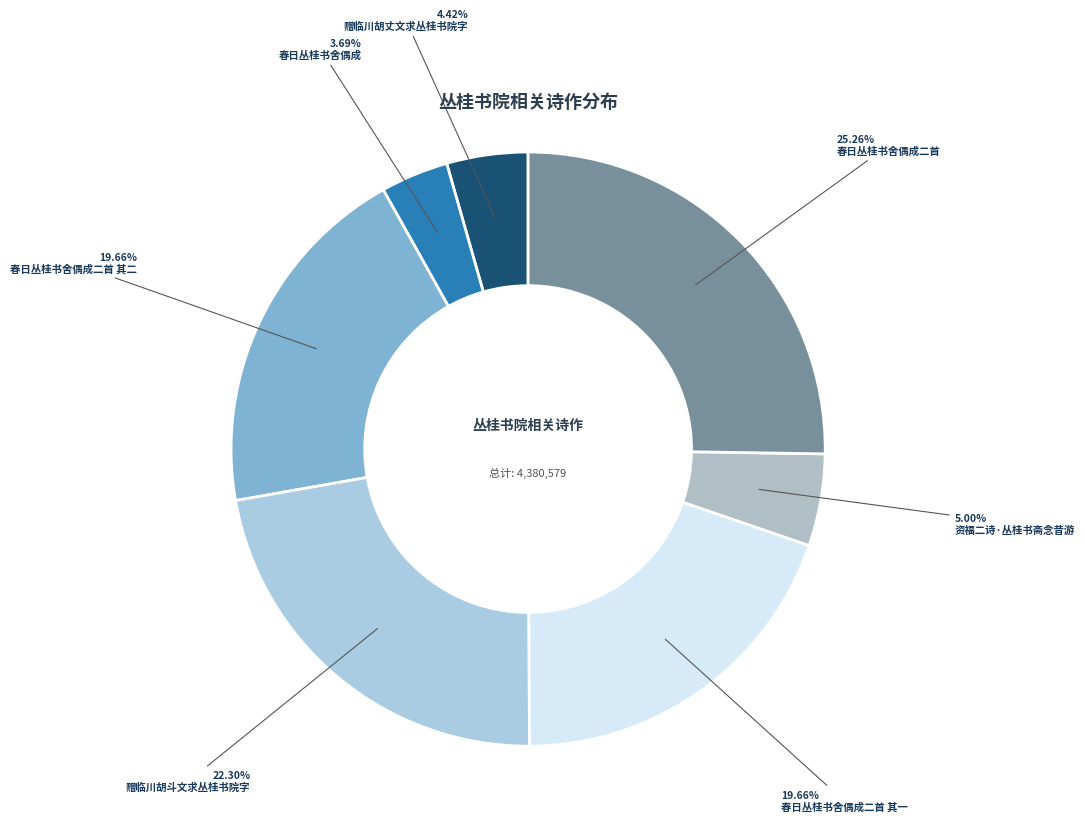

Which has a higher value, 资福二诗·丛桂书斋念昔游 or 春日丛桂书舍偶成二首?

春日丛桂书舍偶成二首